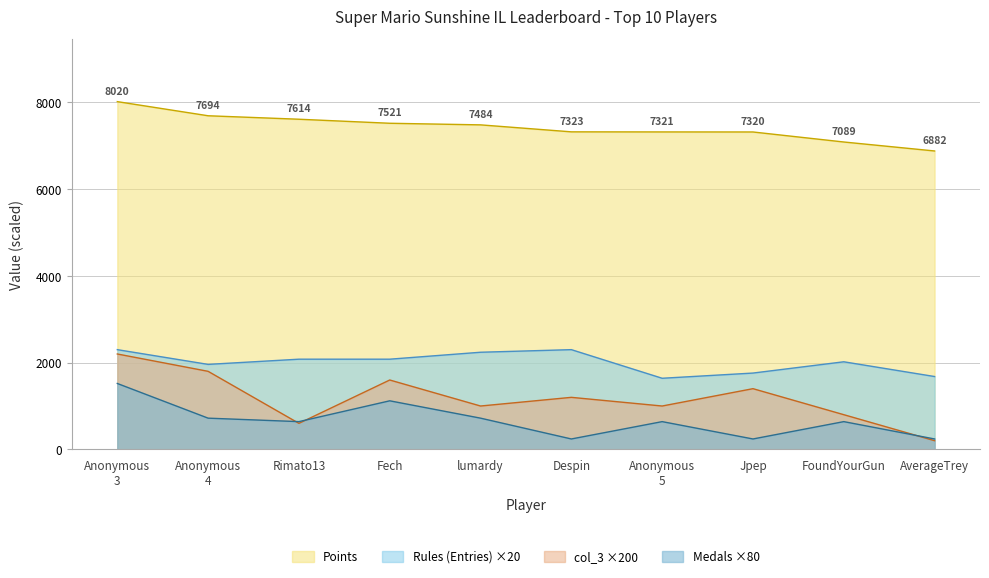

True or false: col_3 and Rules (Entries) cross at least once.

False